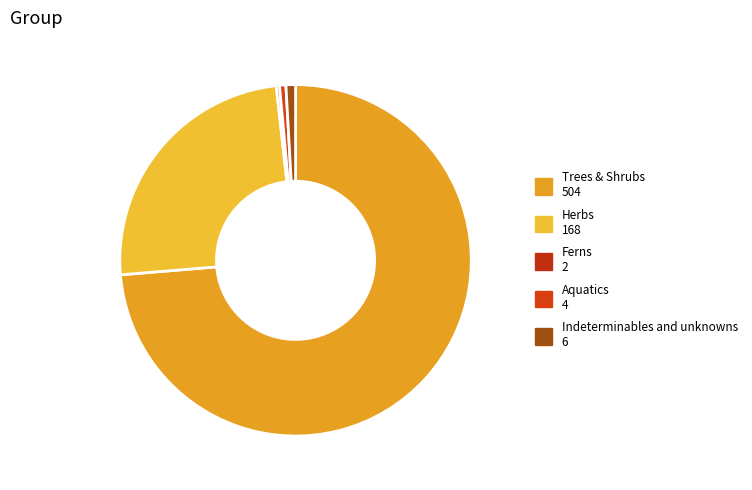

Between Aquatics and Herbs, which is larger?

Herbs